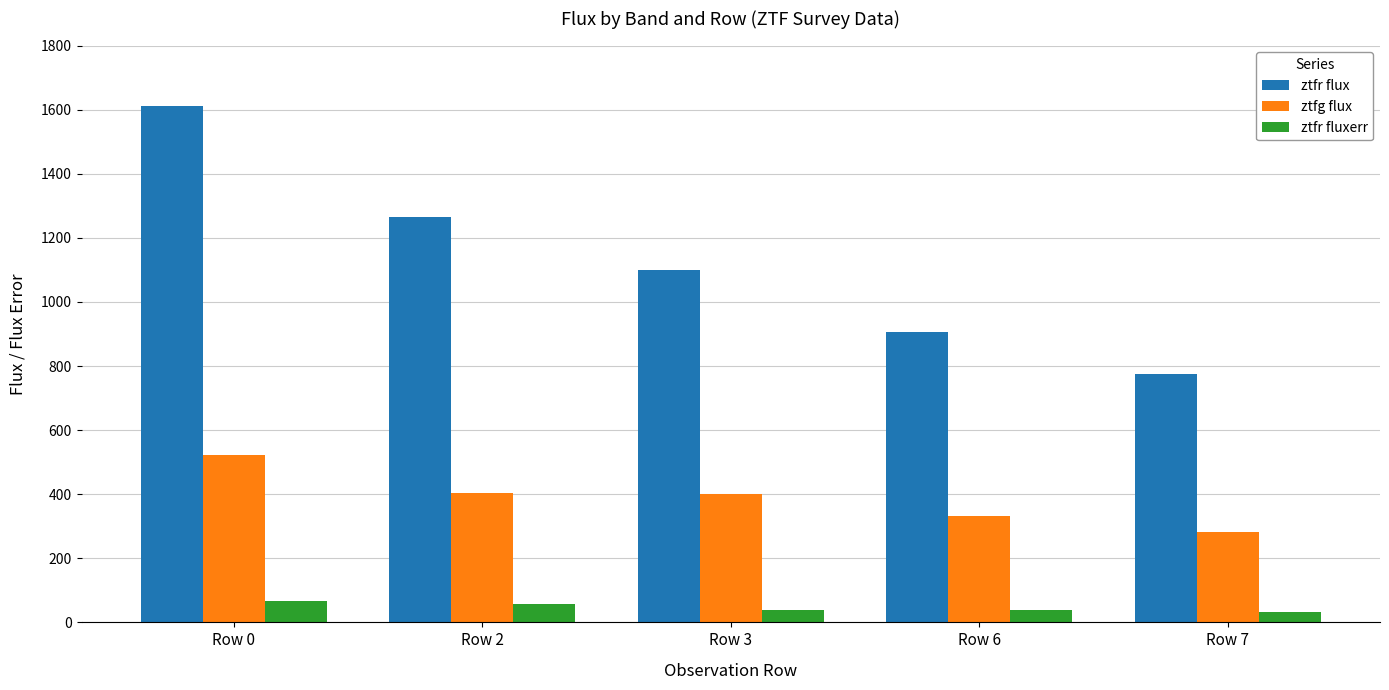

Does the chart contain stacked bars?

No